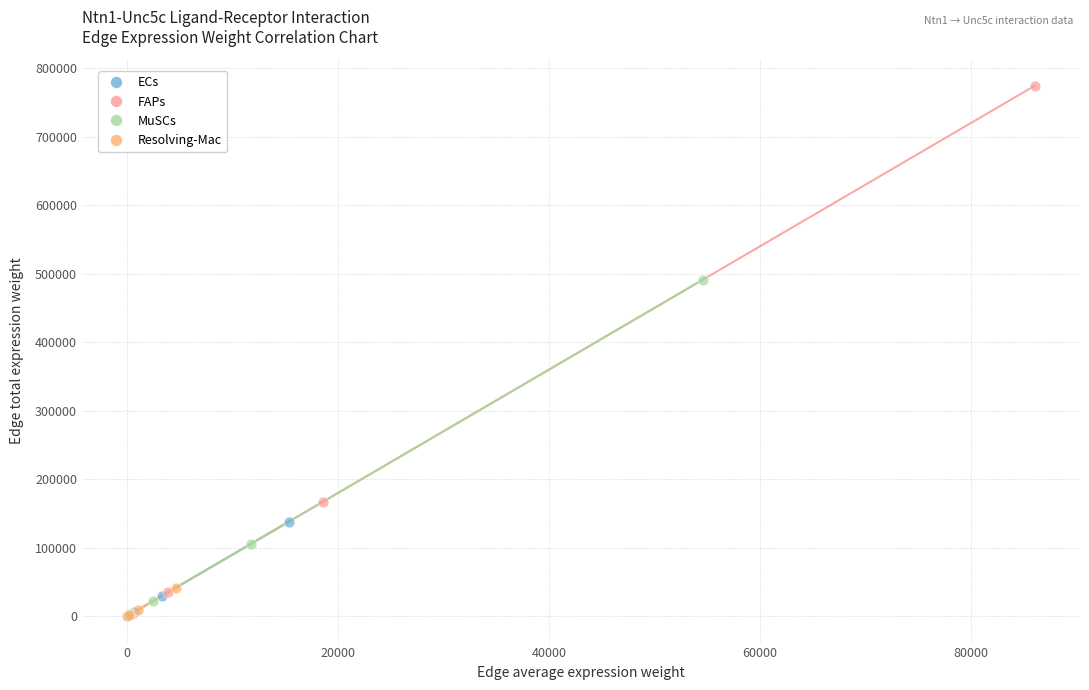

Which series has the largest Y range (max minus min)?

FAPs